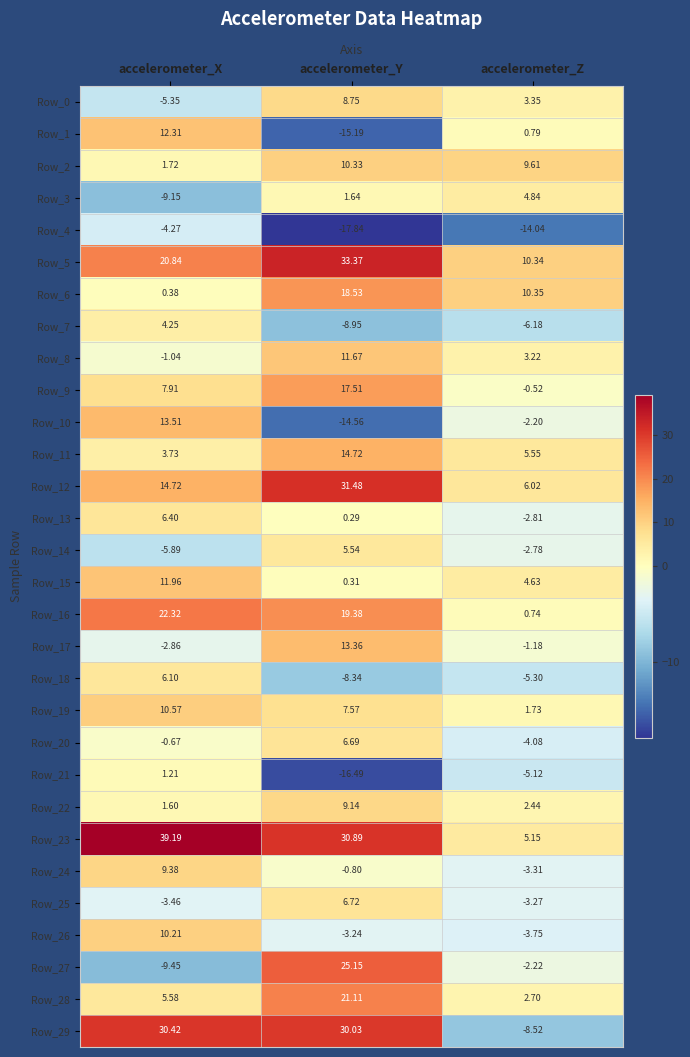

At which label is Row_11 closest to 9?

accelerometer_Z